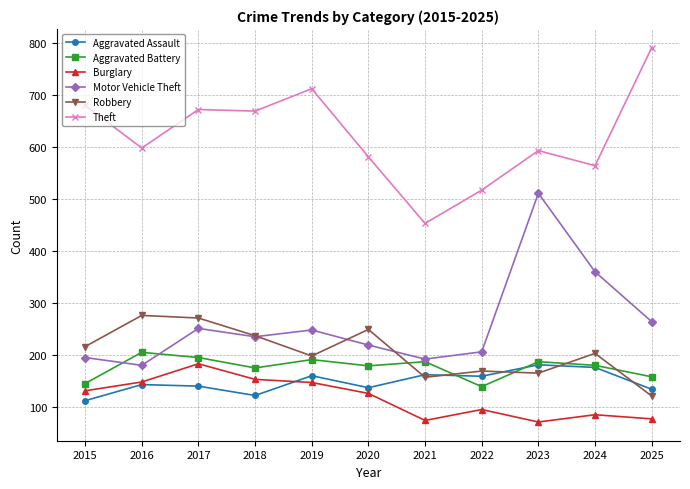

At which label does Robbery first exceed 203?

2015